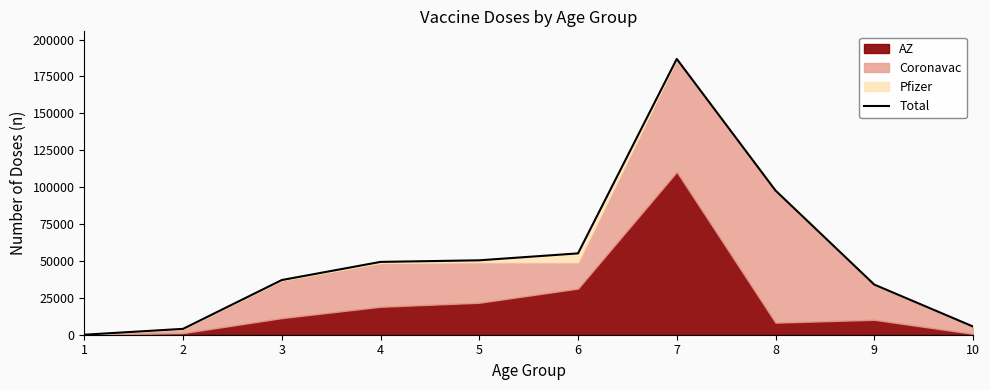

What is the average value?

51999